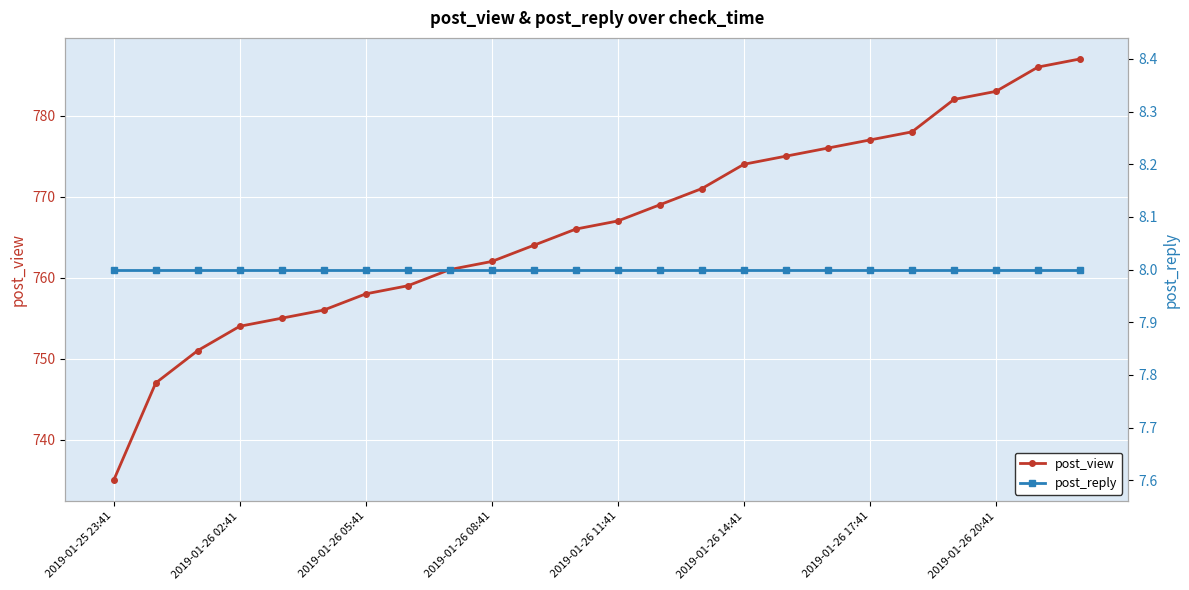

True or false: post_view and post_reply cross at least once.

False